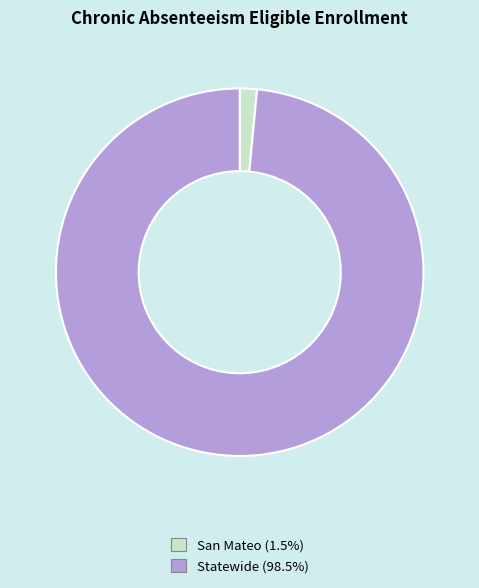

Rank the categories by value from lowest to highest.

San Mateo, Statewide